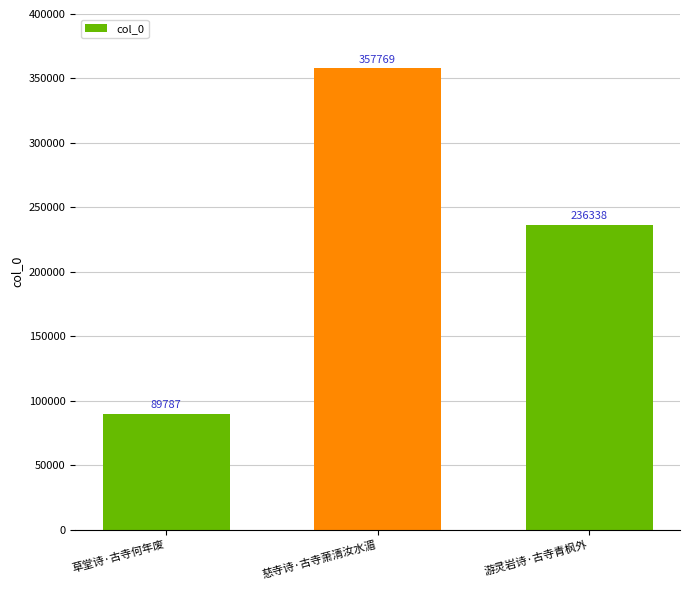

Where is the data nearest to the value 223778?

游灵岩诗·古寺青枫外